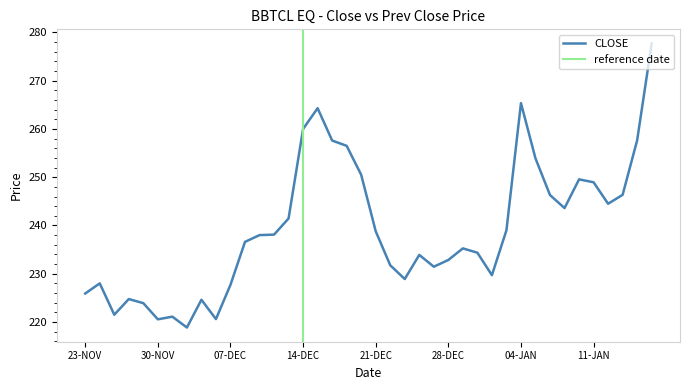

How many points are lower than both their immediate neighbors (excluding endpoints)?

9